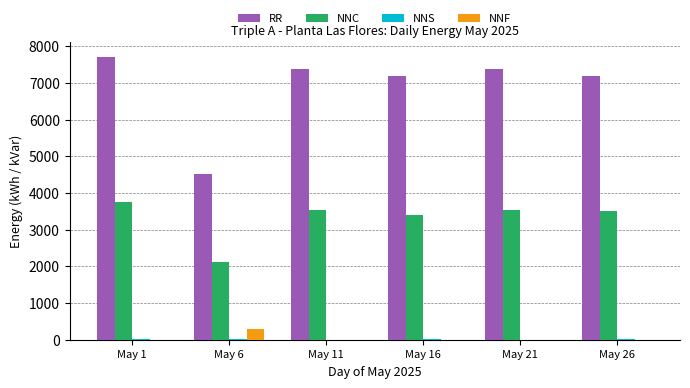

Where is NNC nearest to the value 2941?

May 16